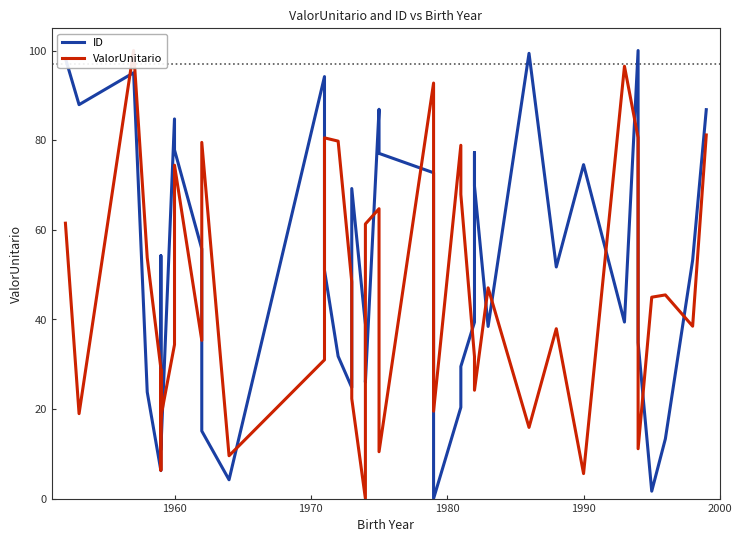

How many values in the ID series are below 51?

20